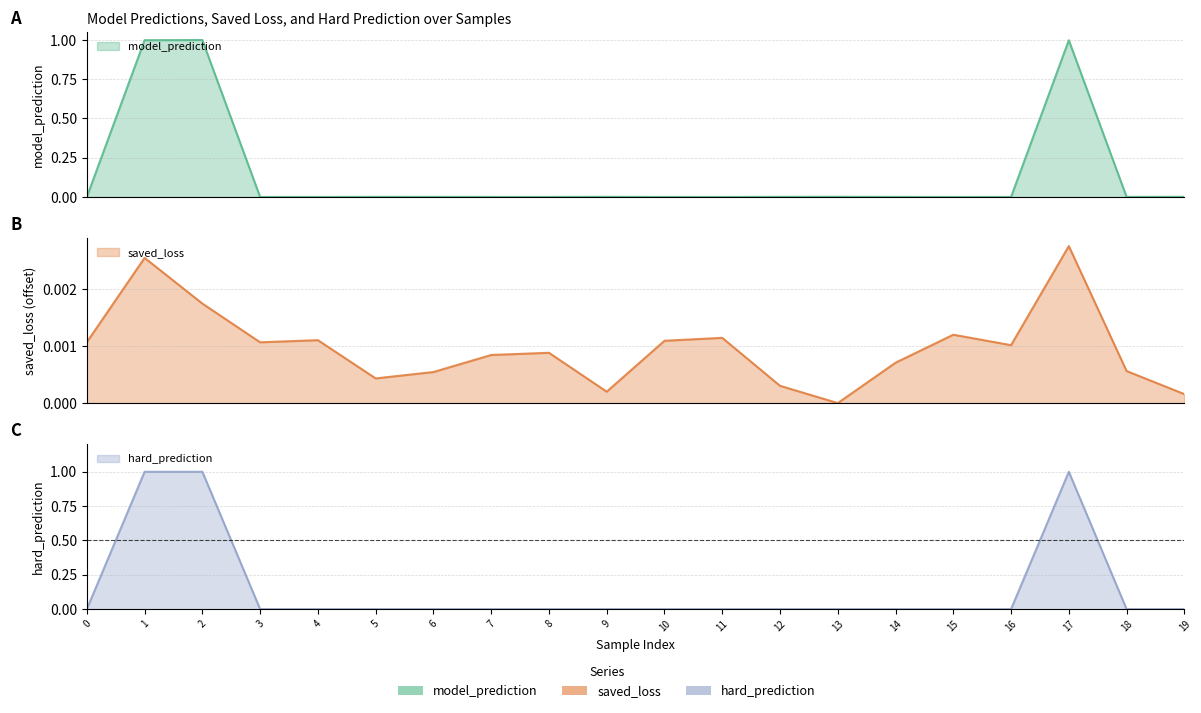

At how many categories does at least one series exceed 0?

20